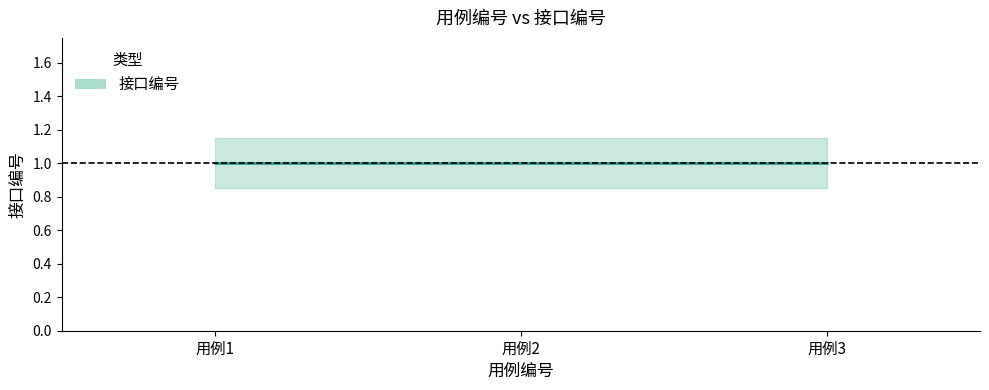

True or false: 接口编号_lower has a value of 0.4 at 1.

False